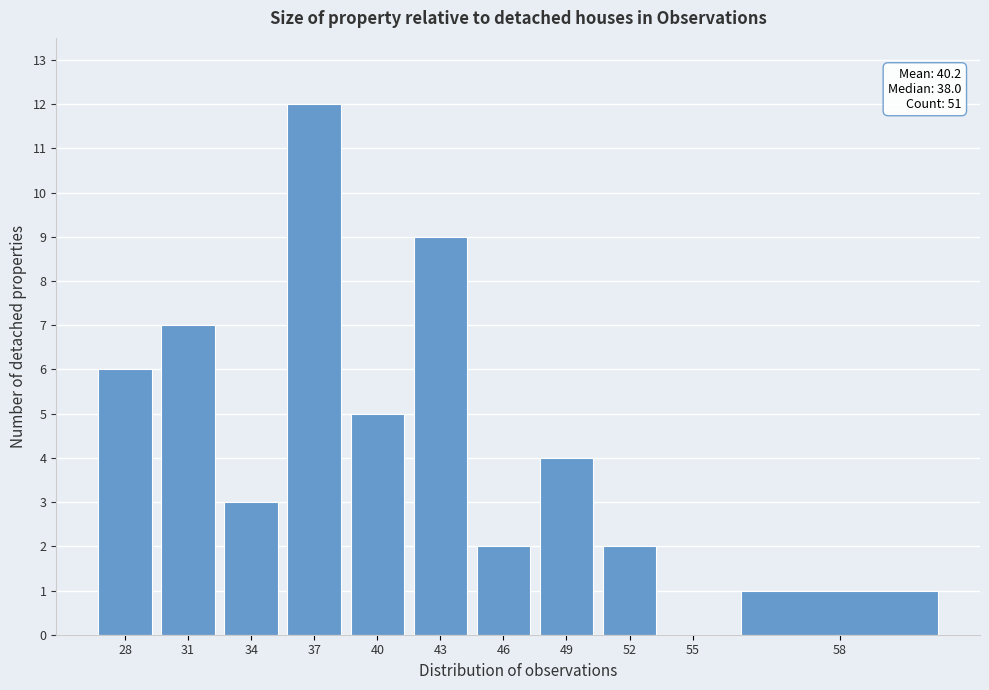

Reading left to right, transcribe all the data shown in this chart.

28=6	31=7	34=3	37=12	40=5	43=9	46=2	49=4	52=2	55=0	58=1